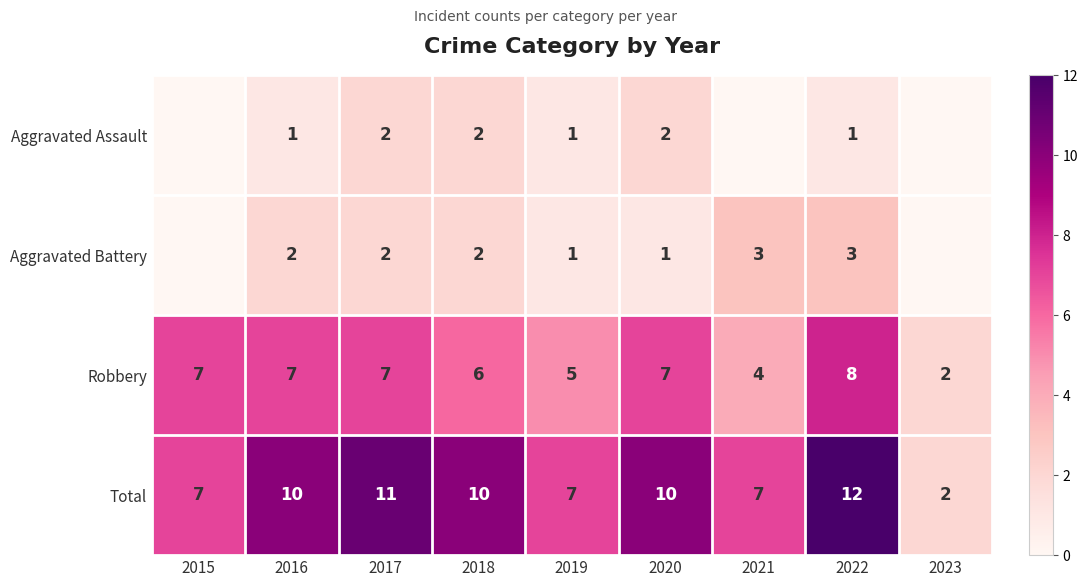

Read the Total value at 2016.

10